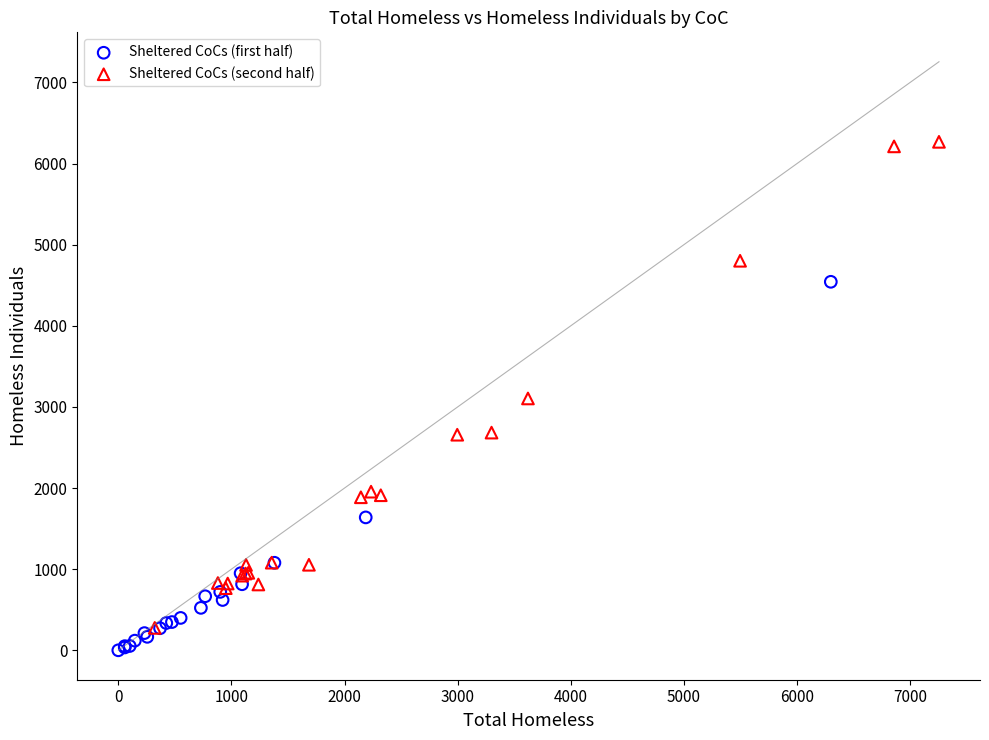

Which series has the widest spread of Y values?

Sheltered CoCs (second half)